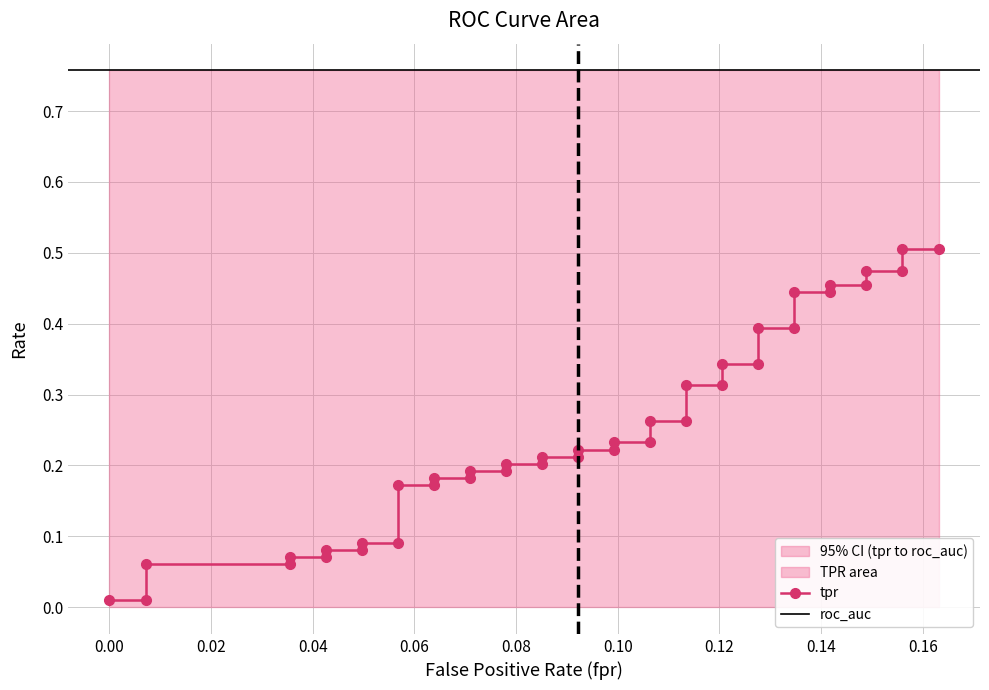

Reading left to right, transcribe all the data shown in this chart.

fpr: 0.0	0.0	0.0	0.0	0.0	0.0	0.0	0.0	0.0	0.1	0.1	0.1	0.1	0.1	0.1	0.1	0.1	0.1	0.1	0.1	0.1	0.1	0.1	0.1	0.1	0.1	0.1	0.1	0.1	0.1	0.1	0.1	0.1	0.1	0.1	0.1	0.1	0.2	0.2	0.2
tpr: 0.0	0.0	0.1	0.1	0.1	0.1	0.1	0.1	0.1	0.1	0.2	0.2	0.2	0.2	0.2	0.2	0.2	0.2	0.2	0.2	0.2	0.2	0.2	0.2	0.3	0.3	0.3	0.3	0.3	0.3	0.4	0.4	0.4	0.4	0.5	0.5	0.5	0.5	0.5	0.5
roc_auc: 0.8	0.8	0.8	0.8	0.8	0.8	0.8	0.8	0.8	0.8	0.8	0.8	0.8	0.8	0.8	0.8	0.8	0.8	0.8	0.8	0.8	0.8	0.8	0.8	0.8	0.8	0.8	0.8	0.8	0.8	0.8	0.8	0.8	0.8	0.8	0.8	0.8	0.8	0.8	0.8